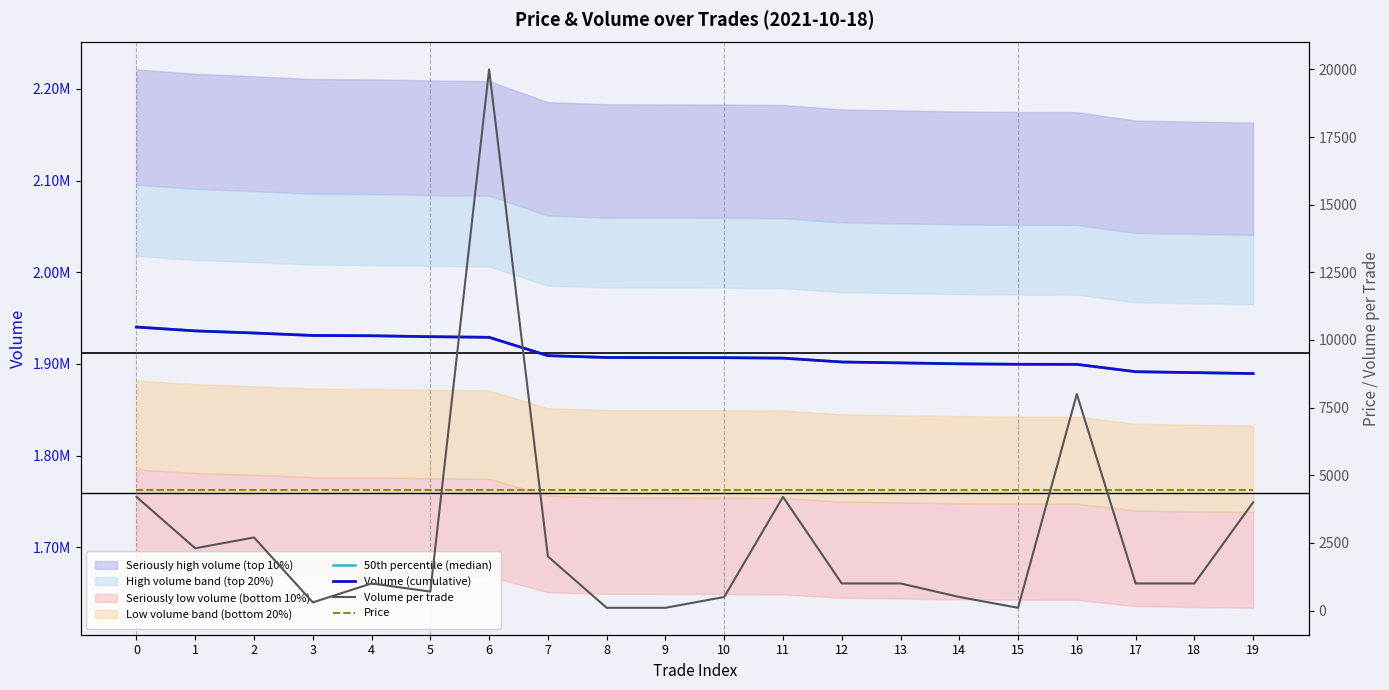

At 14, list the series in order from largest to smallest.

50th percentile (median), Volume (cumulative), Price, Volume per trade